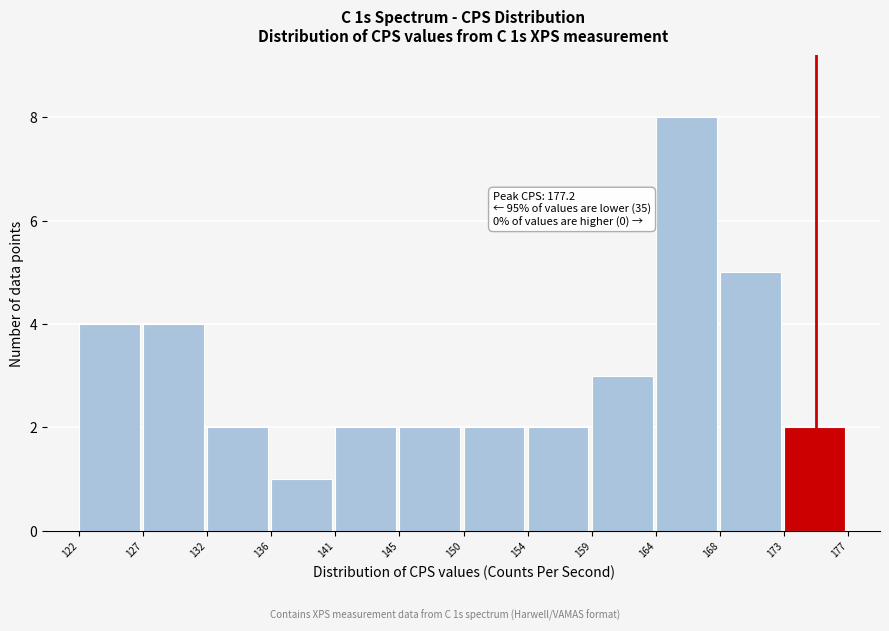

Over which range of the x-axis is the bar tallest?

164 to 168